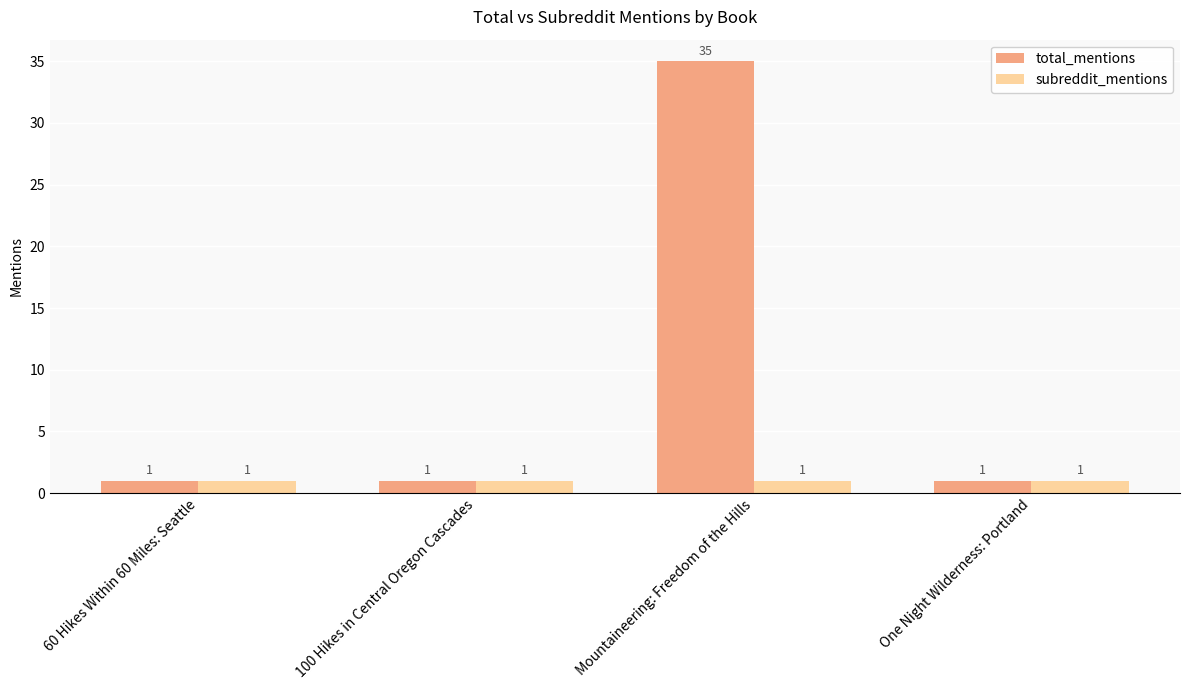

Reading right to left, what are all the values shown in this chart?

total_mentions: One Night Wilderness: Portland=1	Mountaineering: Freedom of the Hills=35	100 Hikes in Central Oregon Cascades=1	60 Hikes Within 60 Miles: Seattle=1
subreddit_mentions: One Night Wilderness: Portland=1	Mountaineering: Freedom of the Hills=1	100 Hikes in Central Oregon Cascades=1	60 Hikes Within 60 Miles: Seattle=1